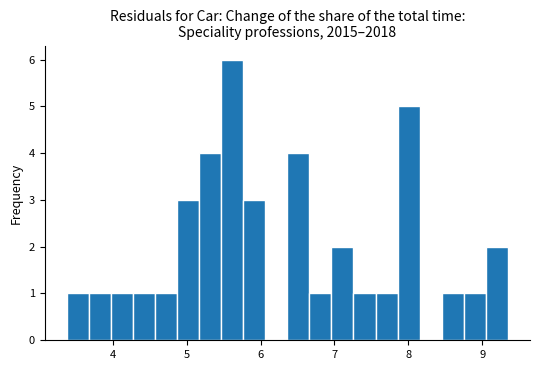

Around what value on the x-axis is the tallest bar? Give the approximate position of its centre, as read against the axis.

5.6